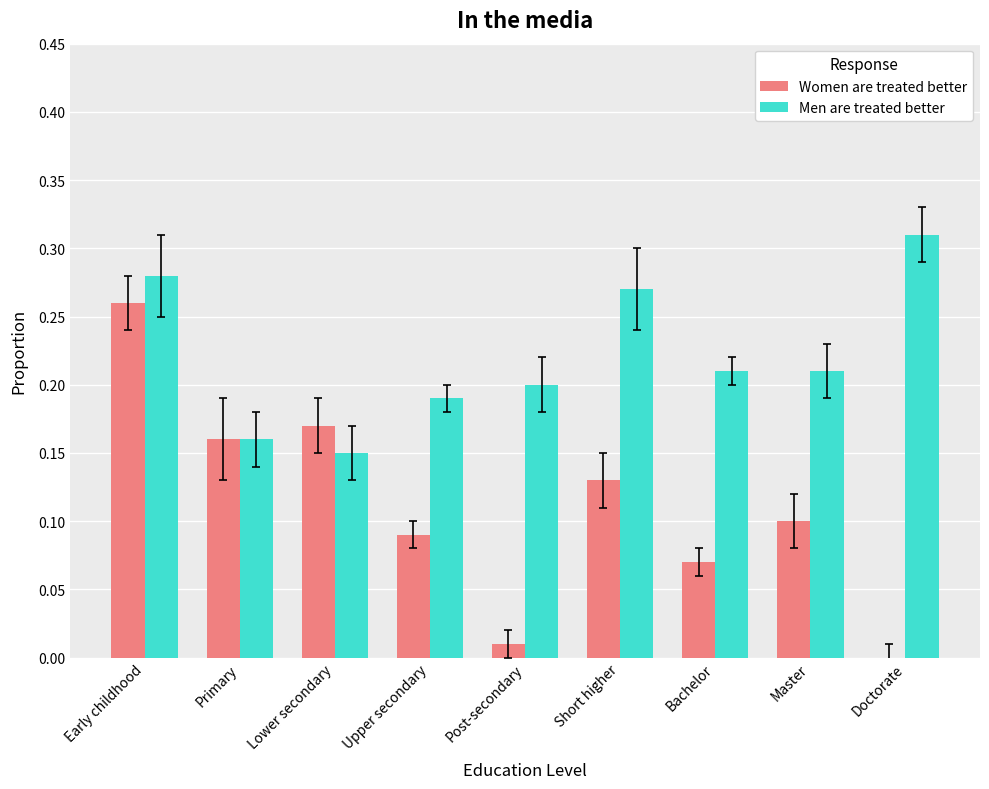

Which series changed the most between Lower secondary and Short higher?

Men are treated better